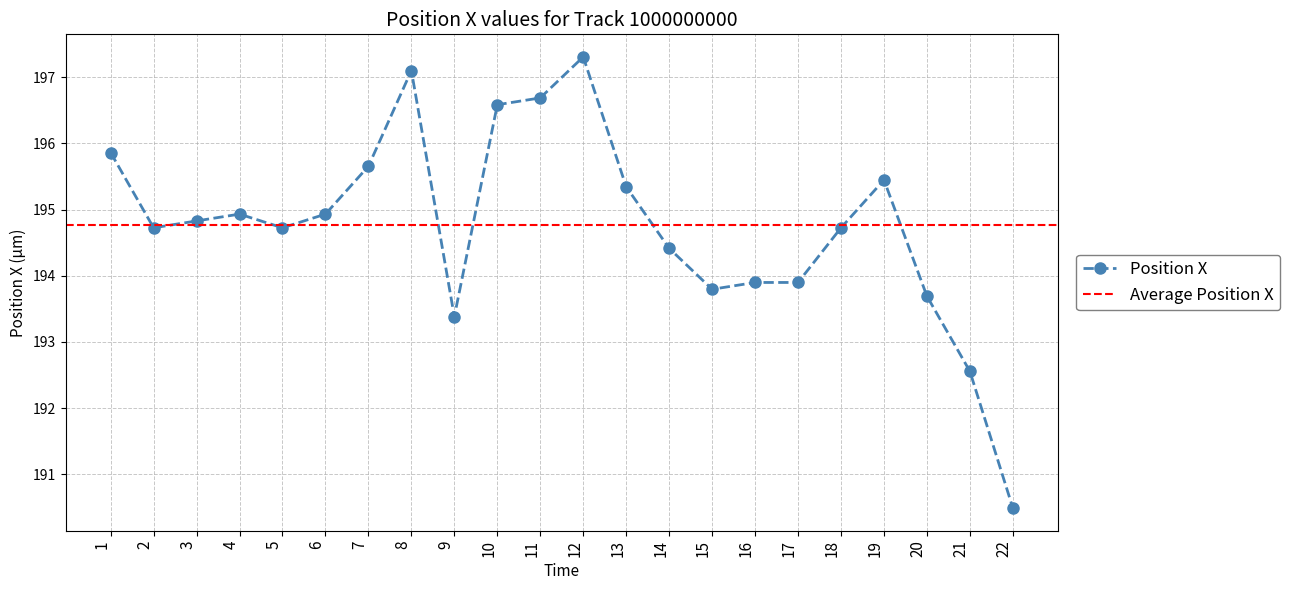

Is it true that the value at 11 is 313.4?

False